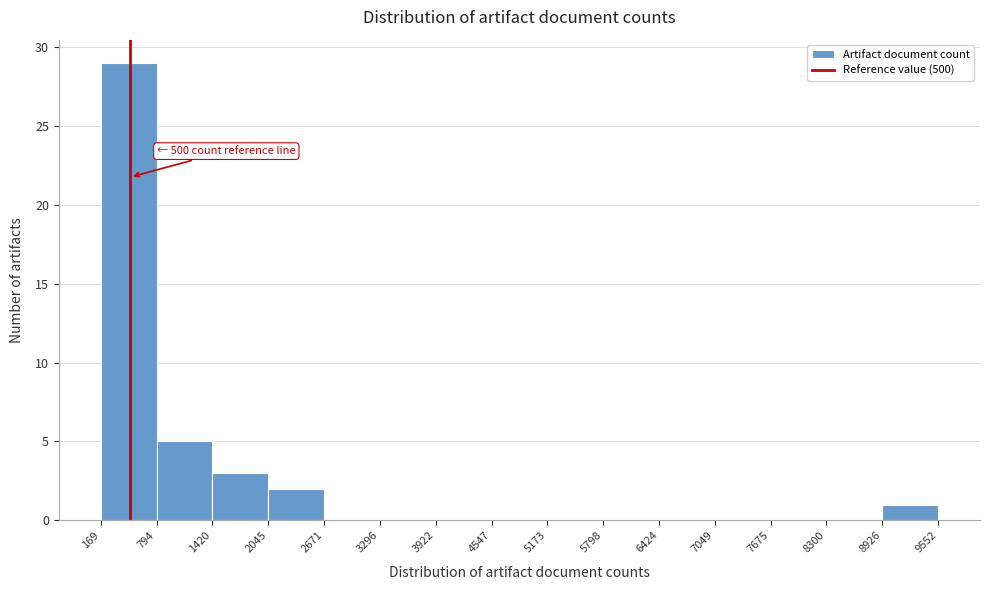

Which range on the x-axis has the tallest bar?

169 to 794